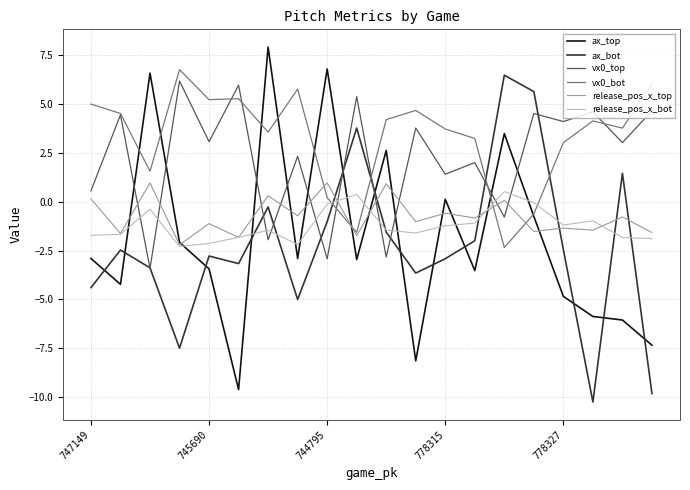

At how many categories does at least one series exceed 4?

17